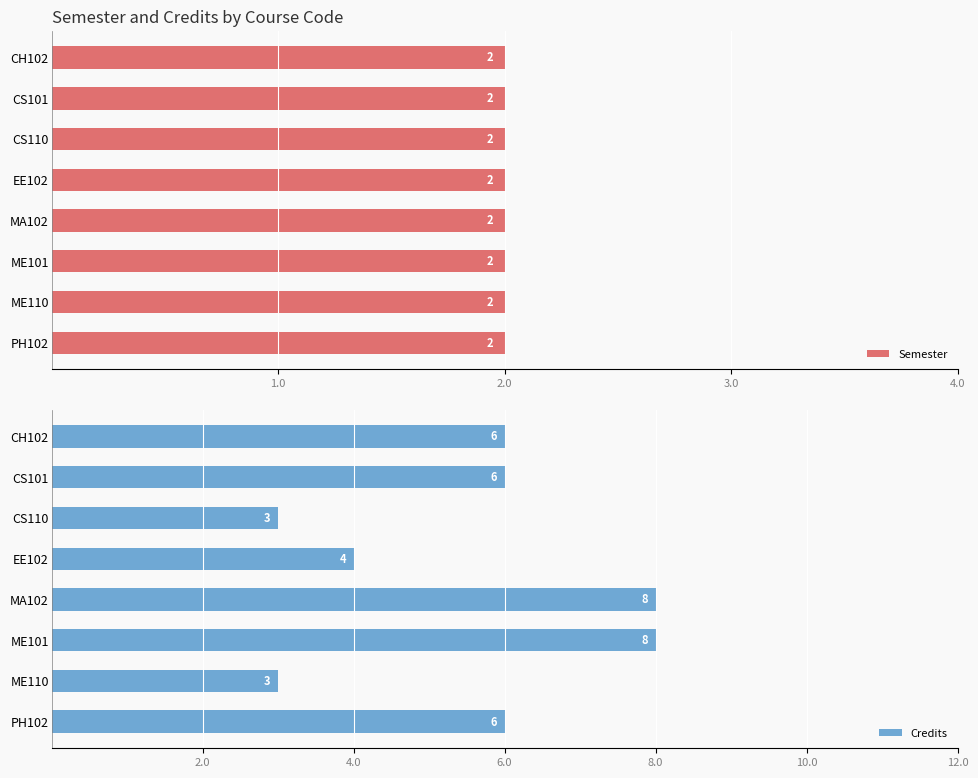

What is the lowest value of the Credits series?

3